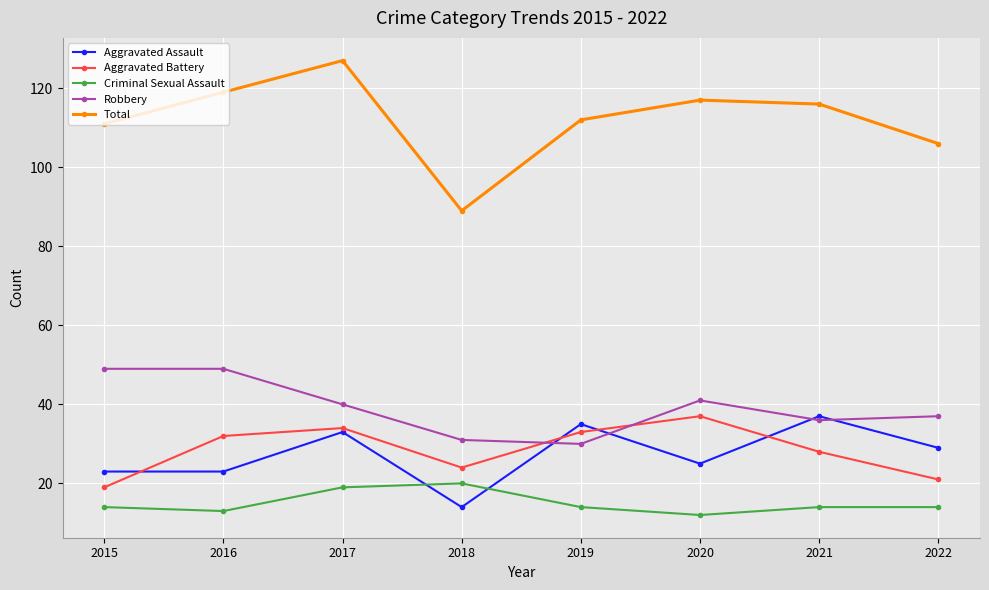

True or false: Aggravated Assault and Criminal Sexual Assault intersect in this chart.

True